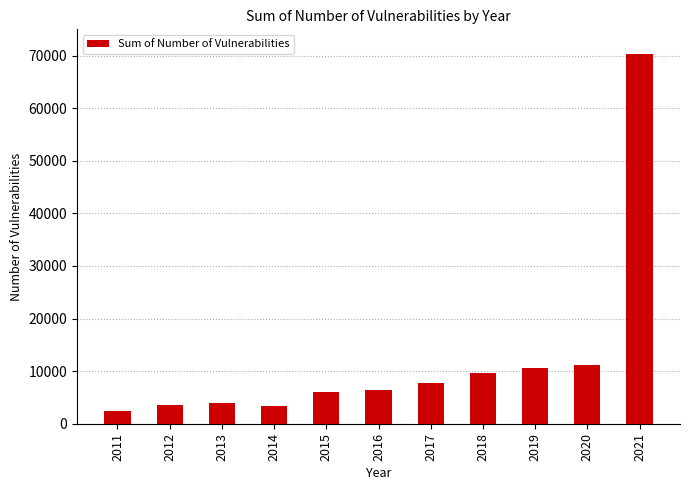

How many data points are less than 6381?

5